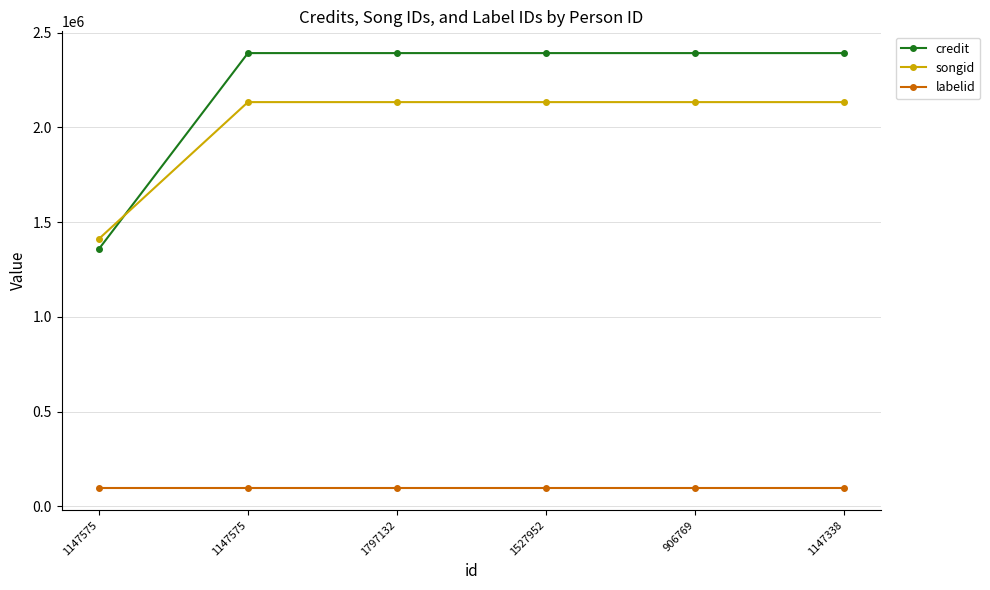

How many distinct data groups are displayed?

3